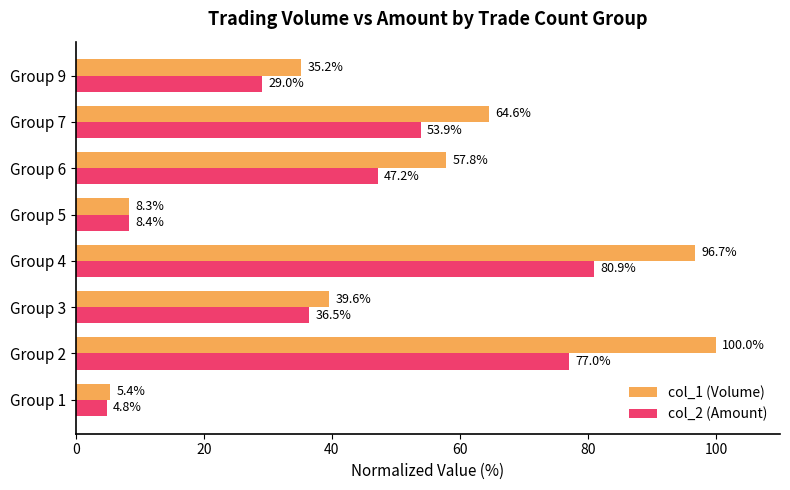

Is the value of col_2 (Amount) at Group 4 greater than the value of col_1 (Volume) at Group 7?

Yes